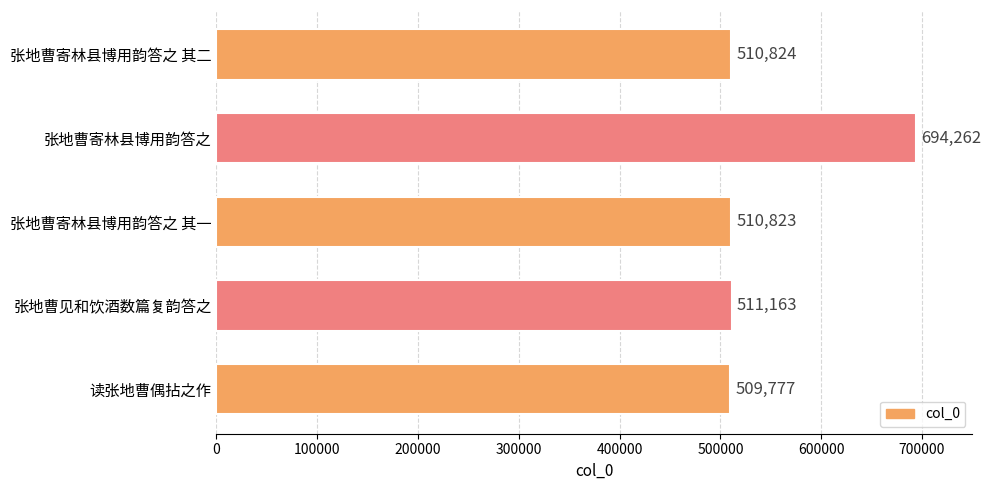

Are the bars horizontal?

Yes